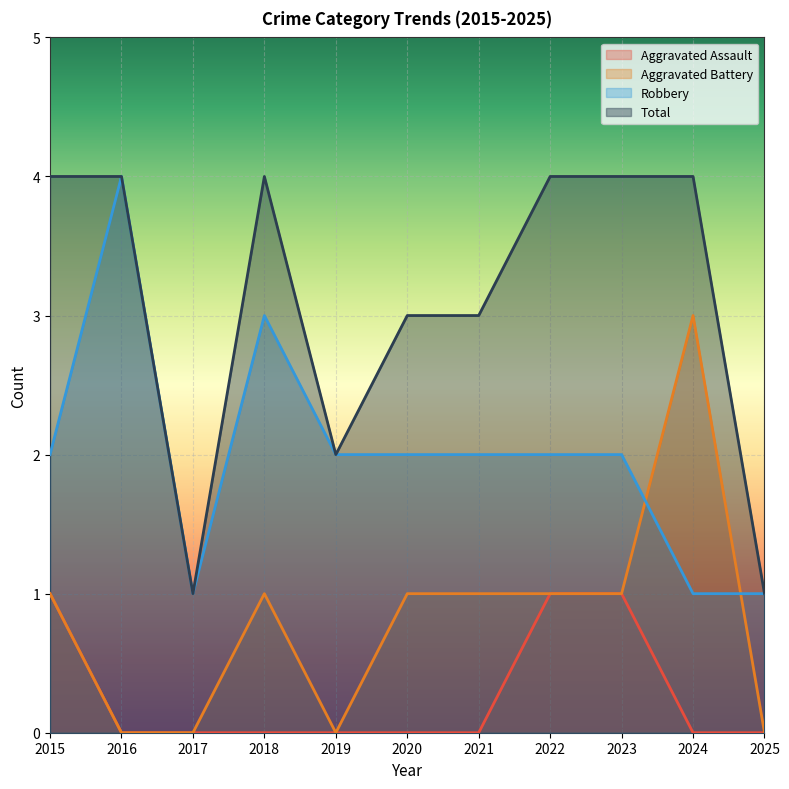

Between 2021 and 2020, which is larger?

2021